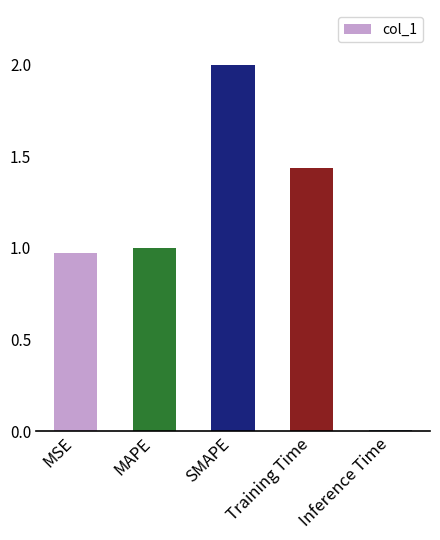

What is the difference between the maximum and minimum values?

2.0